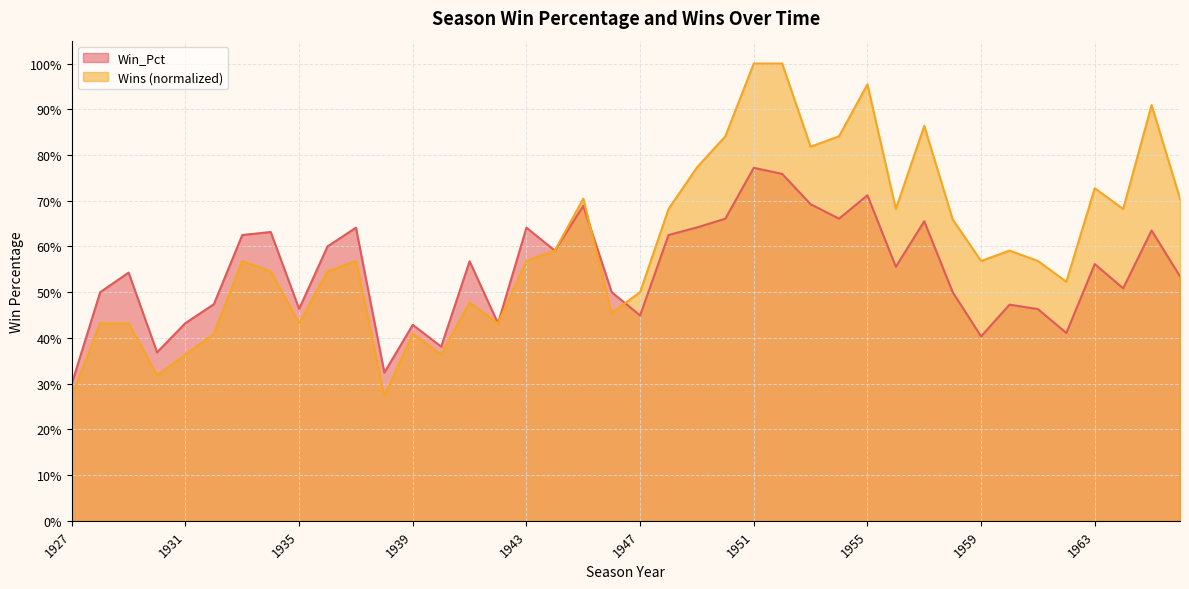

What is the spread (max minus min) of values at 1965?

0.3